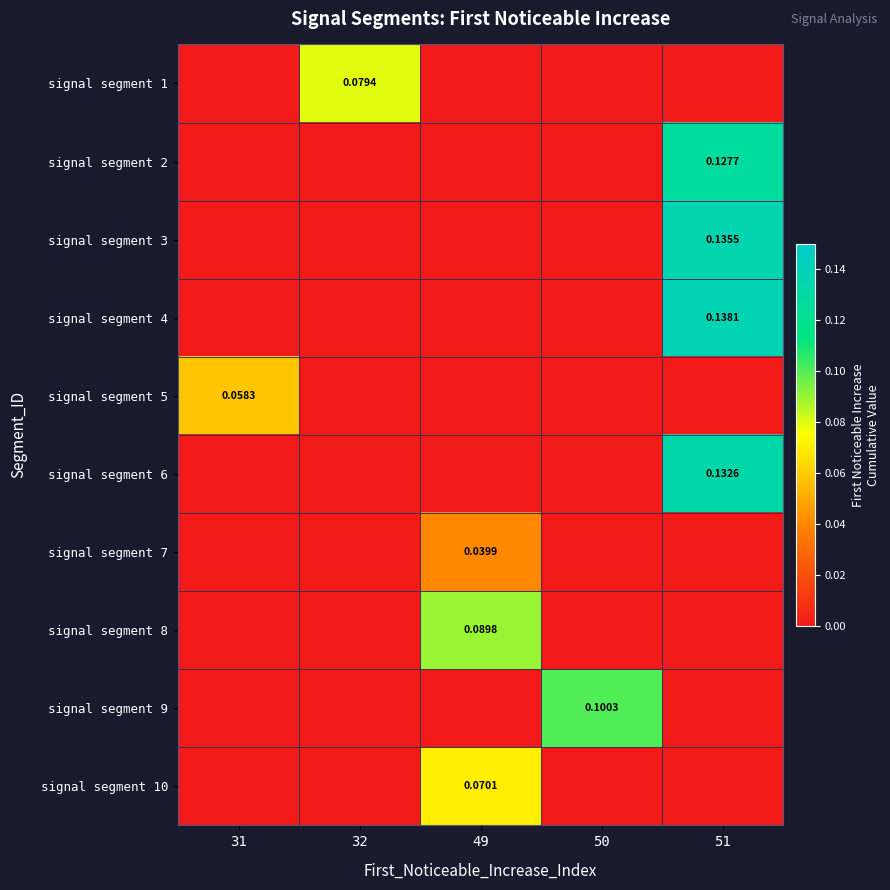

At 31, list the series in order from largest to smallest.

signal segment 5, signal segment 1, signal segment 2, signal segment 3, signal segment 4, signal segment 6, signal segment 7, signal segment 8, signal segment 9, signal segment 10